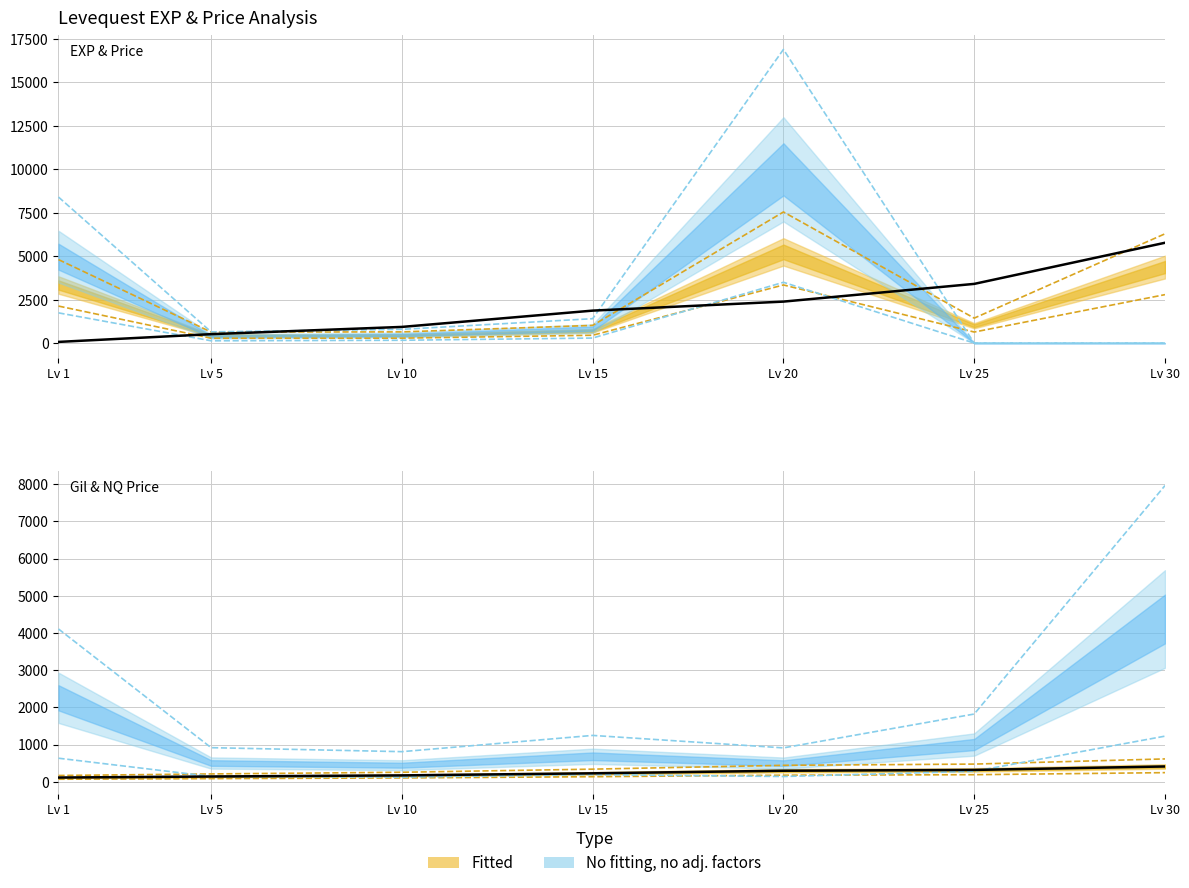

What is the total value across all series at Lv 1?

19298.8